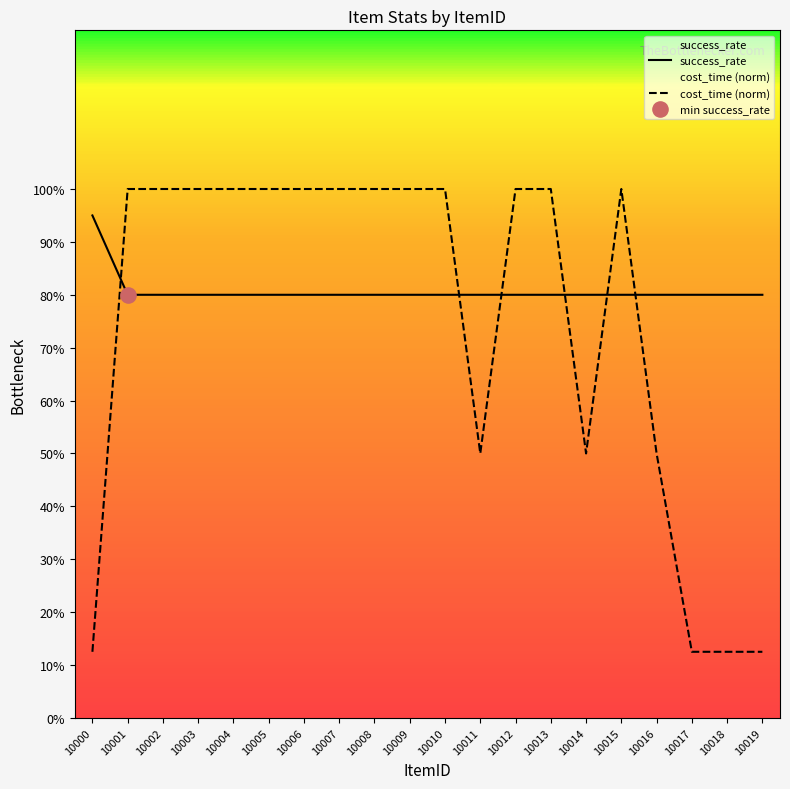

Is the value of success_rate at 10001 greater than the value of cost_time (norm) at 10005?

No